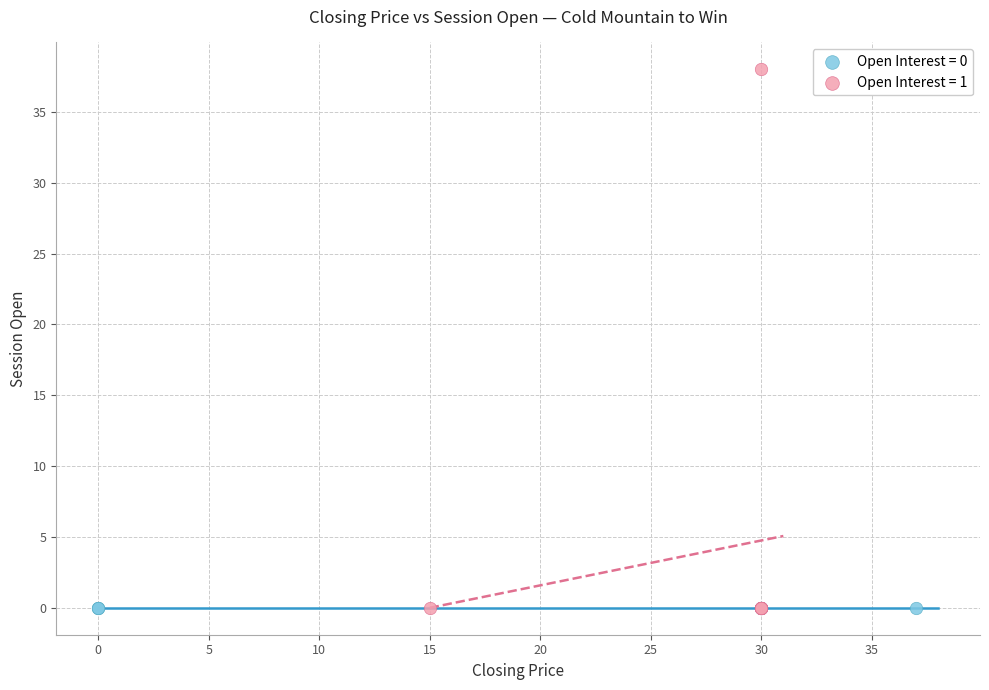

What are all the series names shown in the legend?

Open Interest = 0, Open Interest = 1